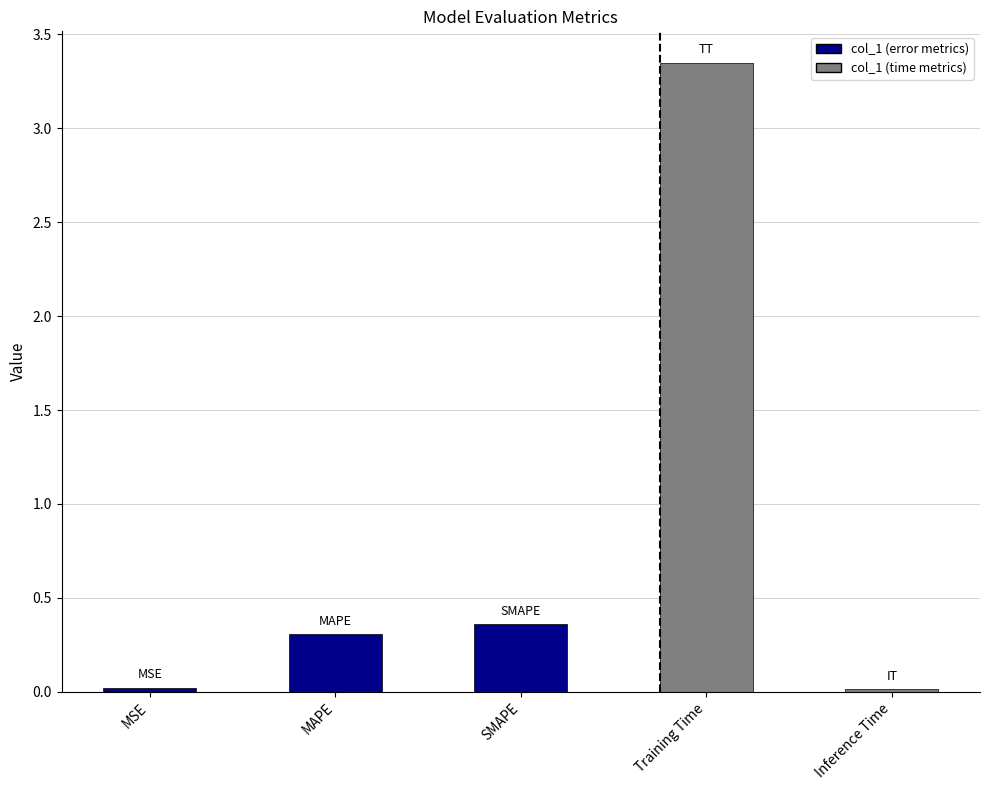

What is the difference between the maximum and minimum values?

3.3